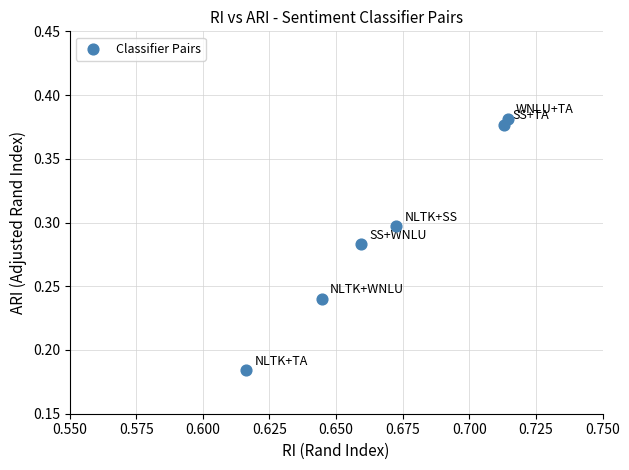

What is the average X value?

0.7